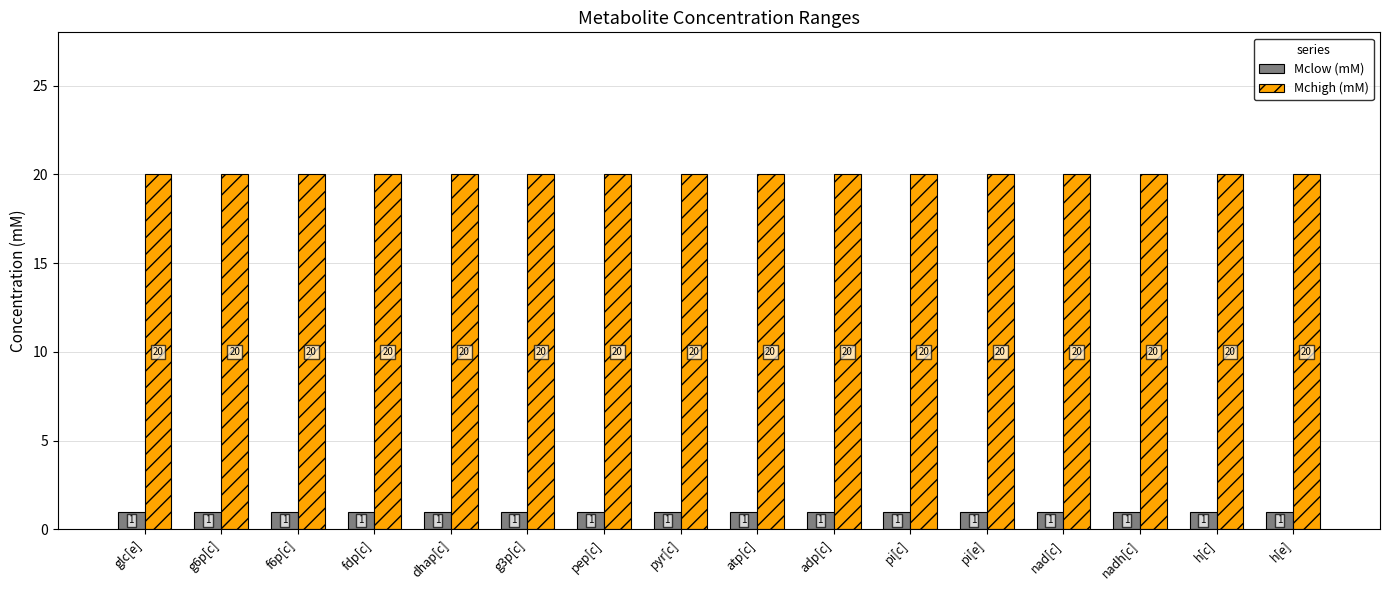

Rank the series by their maximum value, from highest to lowest.

Mchigh (mM), Mclow (mM)